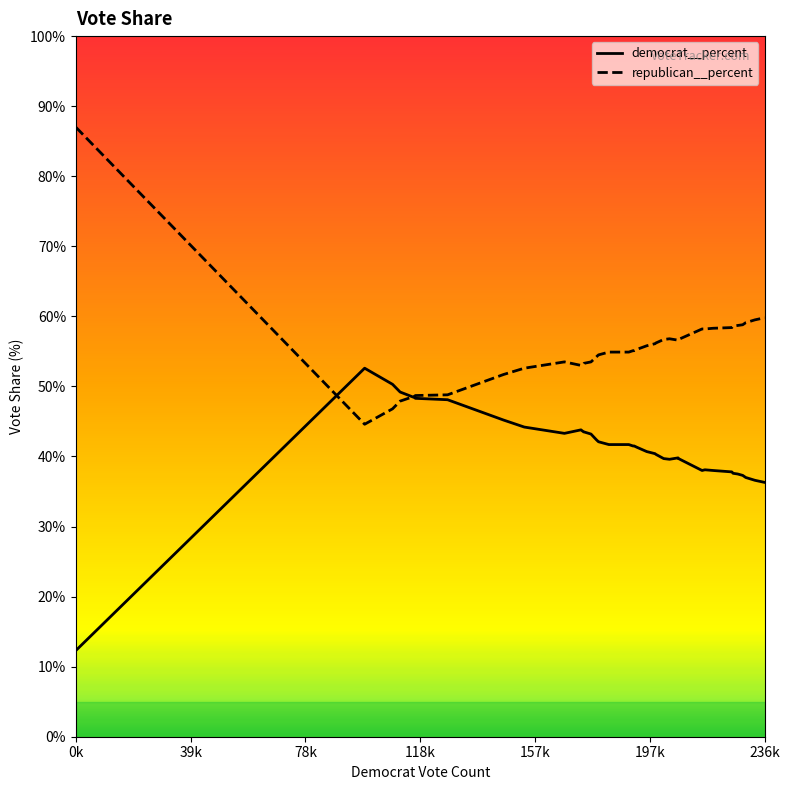

Does the chart display data point markers on the line(s)?

No